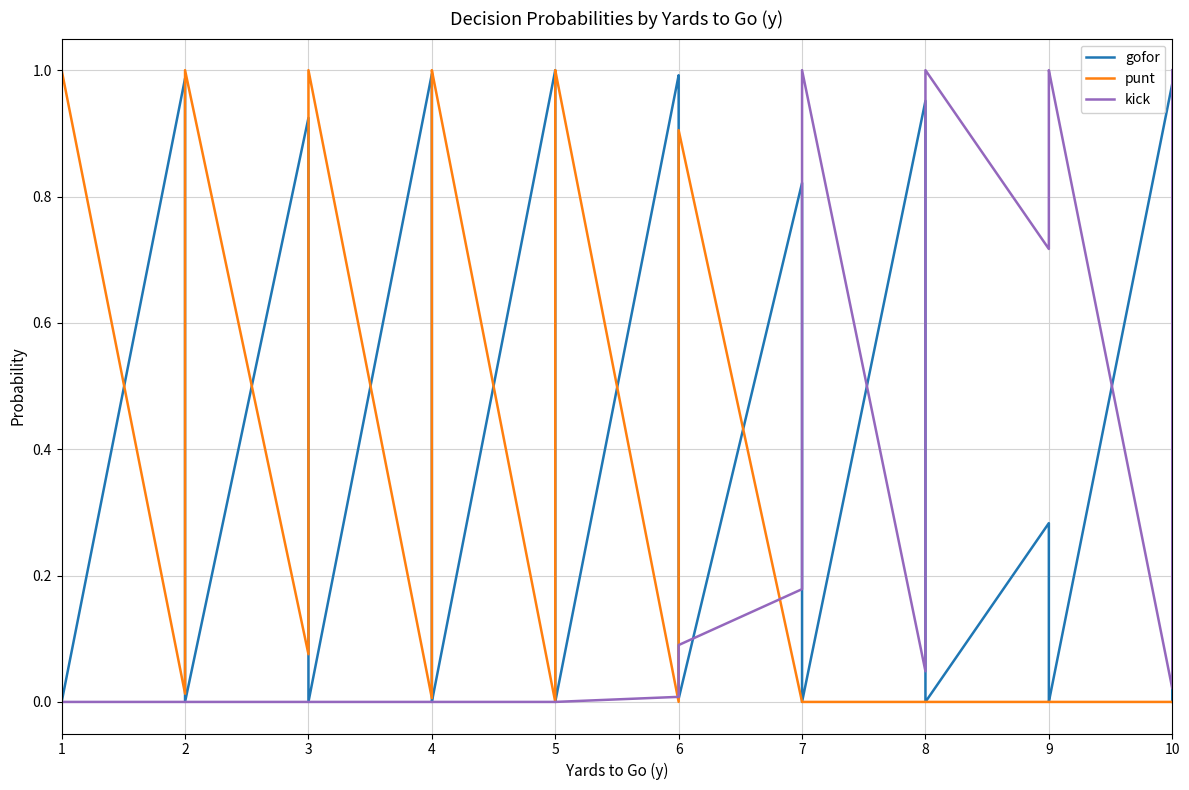

At how many categories does at least one series exceed 0?

40